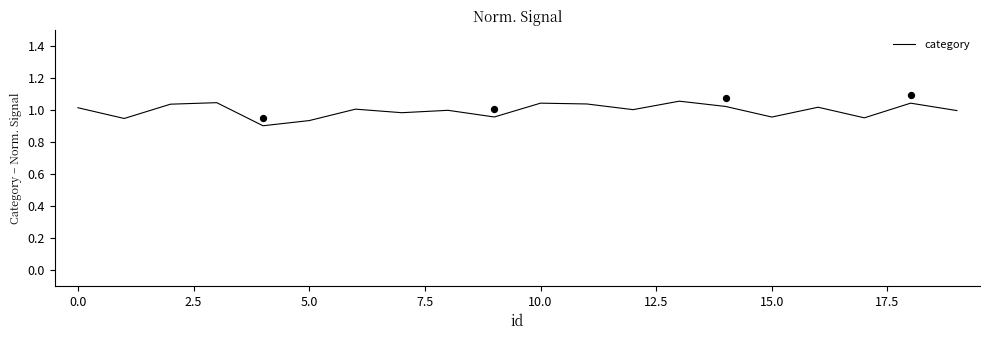

What is the change in value from 0.0 to 13?

+0.1